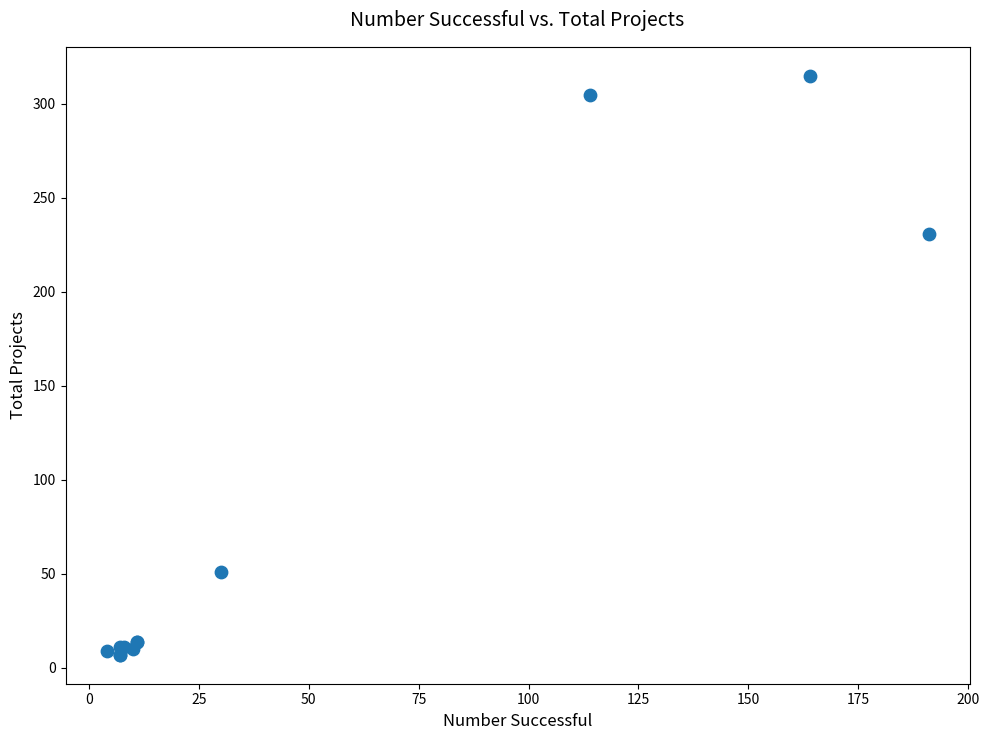

What Y value in the scatter plot is closest to 161?

231